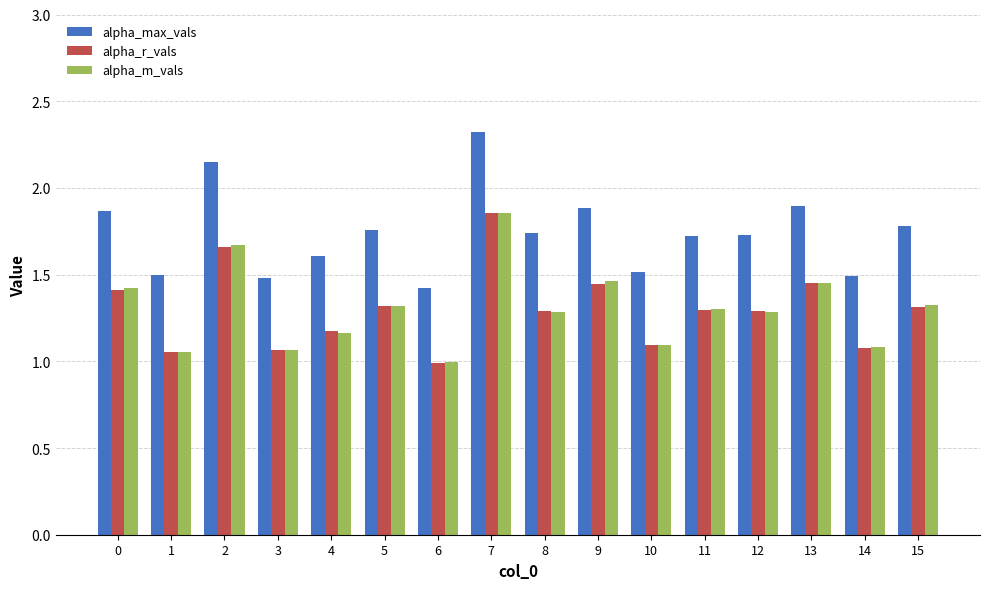

True or false: alpha_m_vals has a value of 1.3 at 7.

False